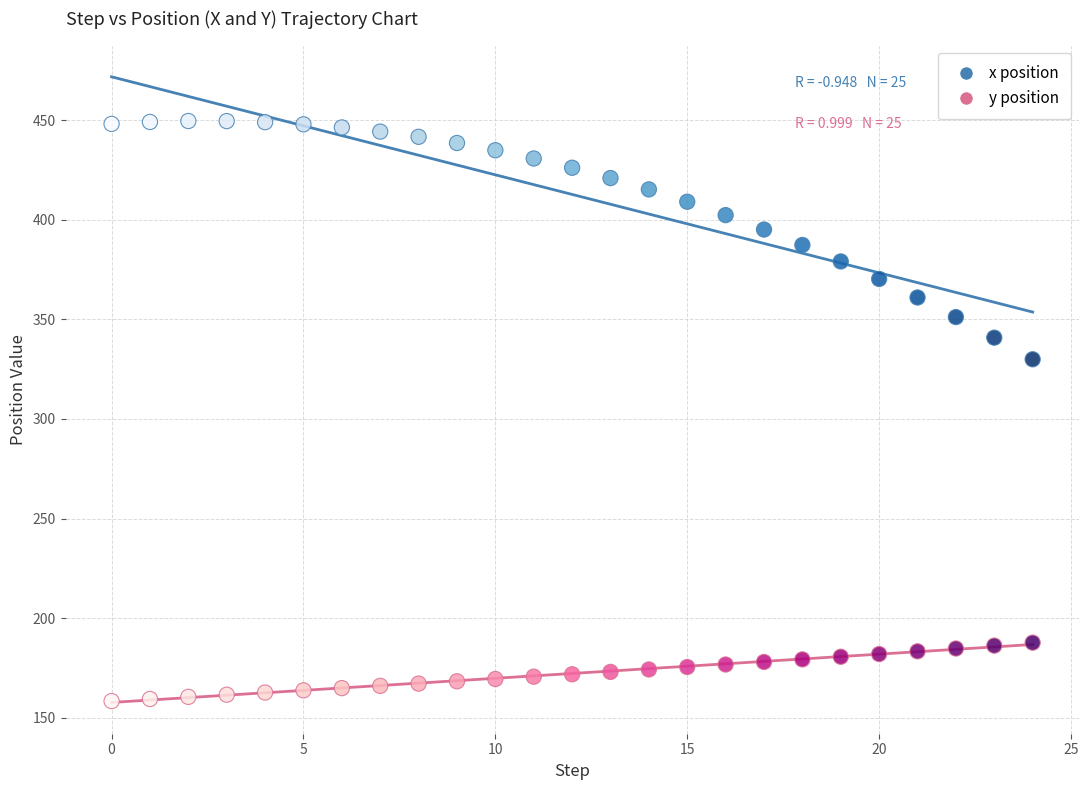

Which series reaches the maximum Y coordinate?

x position